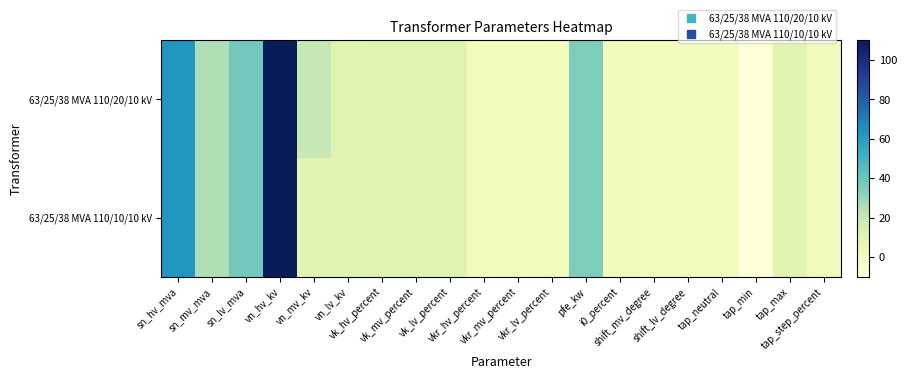

Reading right to left, list all the values displayed in this chart.

63/25/38 MVA 110/20/10 kV: tap_step_percent=1.2	tap_max=10.0	tap_min=-10.0	tap_neutral=0.0	shift_lv_degree=0.0	shift_mv_degree=0.0	i0_percent=0.9	pfe_kw=35.0	vkr_lv_percent=0.3	vkr_mv_percent=0.3	vkr_hv_percent=0.3	vk_lv_percent=10.4	vk_mv_percent=10.4	vk_hv_percent=10.4	vn_lv_kv=10.0	vn_mv_kv=20.0	vn_hv_kv=110.0	sn_lv_mva=38.0	sn_mv_mva=25.0	sn_hv_mva=63.0
63/25/38 MVA 110/10/10 kV: tap_step_percent=1.2	tap_max=10.0	tap_min=-10.0	tap_neutral=0.0	shift_lv_degree=0.0	shift_mv_degree=0.0	i0_percent=0.9	pfe_kw=35.0	vkr_lv_percent=0.3	vkr_mv_percent=0.3	vkr_hv_percent=0.3	vk_lv_percent=10.4	vk_mv_percent=10.4	vk_hv_percent=10.4	vn_lv_kv=10.0	vn_mv_kv=10.0	vn_hv_kv=110.0	sn_lv_mva=38.0	sn_mv_mva=25.0	sn_hv_mva=63.0